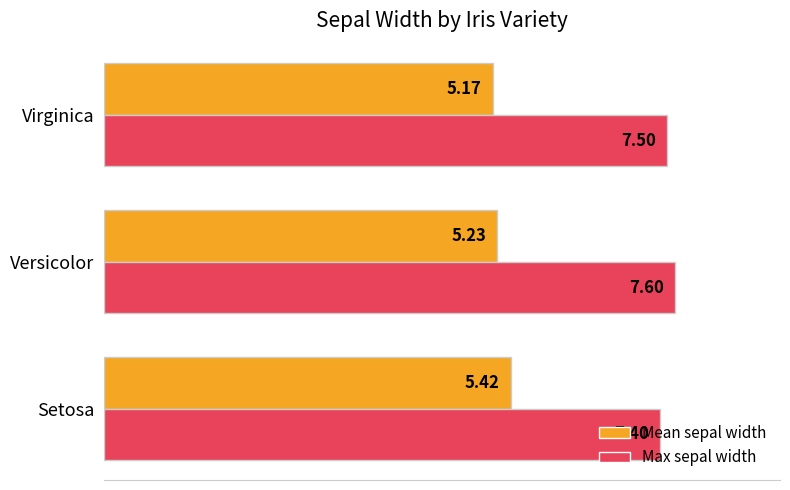

What is the sum of the Mean sepal width values at Virginica and Setosa?

10.6